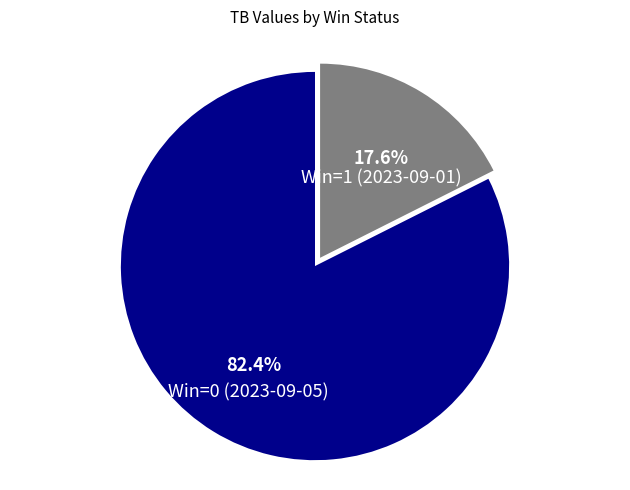

Rank the categories by value from highest to lowest.

Win=0 (2023-09-05), Win=1 (2023-09-01)